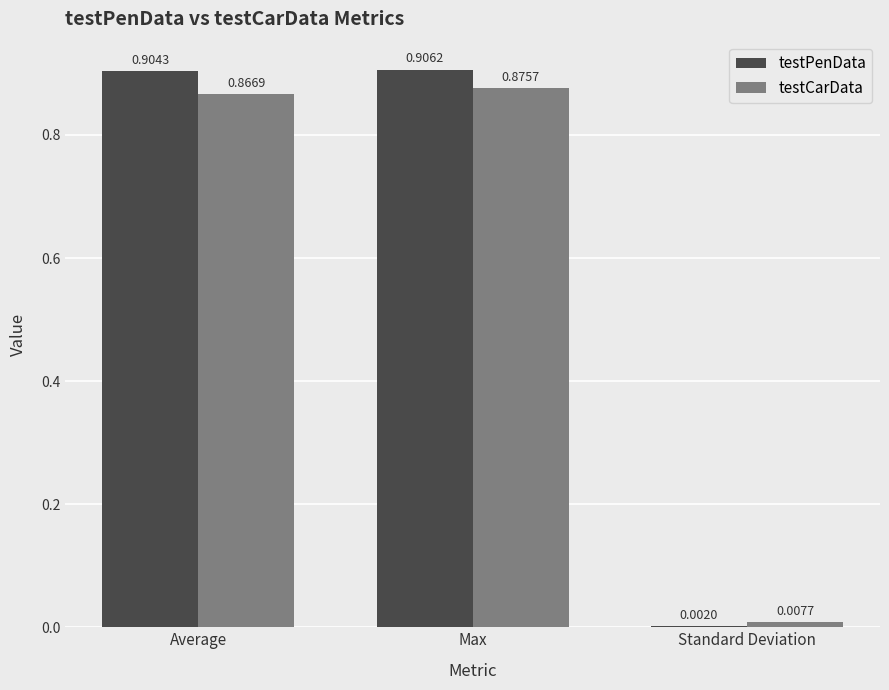

Is the value of testPenData at Standard Deviation greater than the value of testCarData at Max?

No